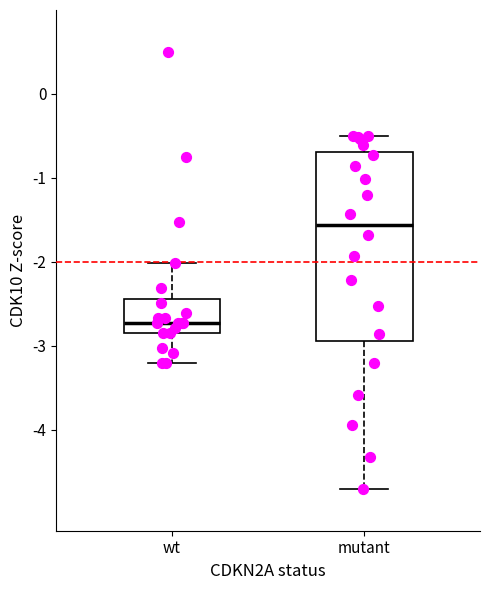

Which box is the tallest, from its lower edge to its upper edge?

mutant